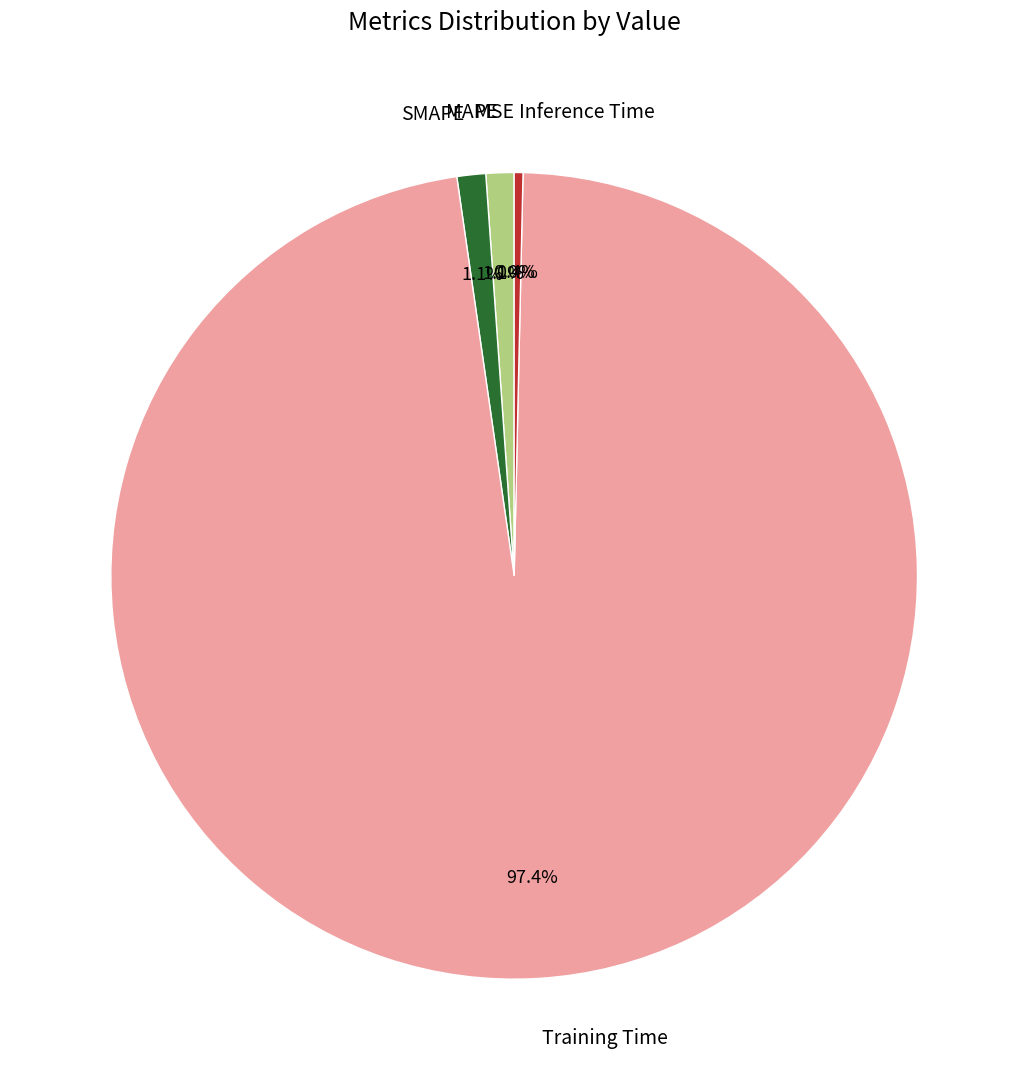

To the nearest percent, what is the difference between the Inference Time and SMAPE slice percentages?

1%